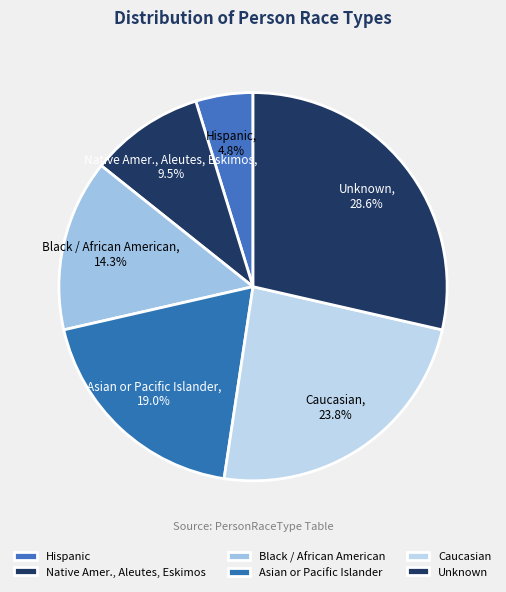

What is the total percentage of Black / African American and Asian or Pacific Islander?

33.3%